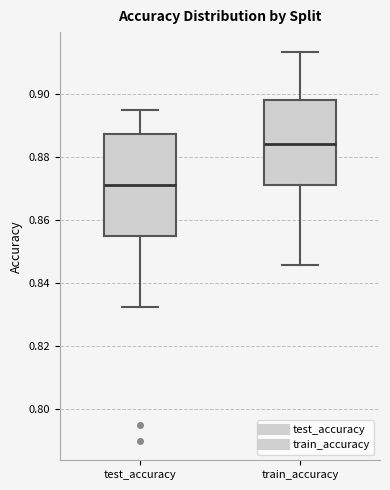

Which box is the tallest, from its lower edge to its upper edge?

test_accuracy